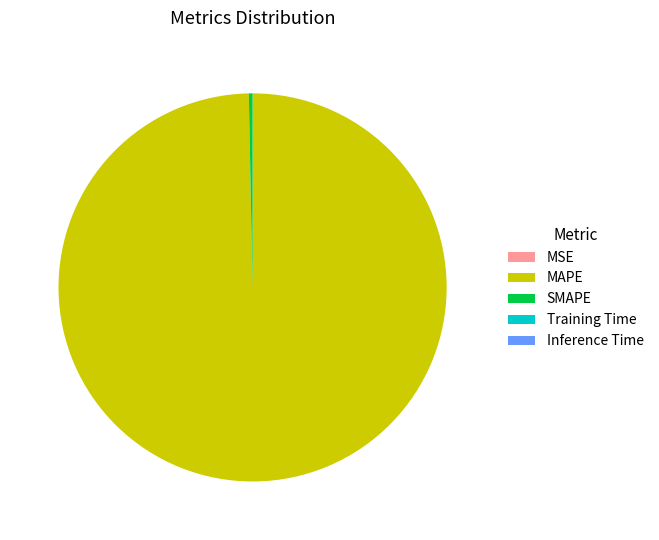

Which slice is the largest?

MAPE